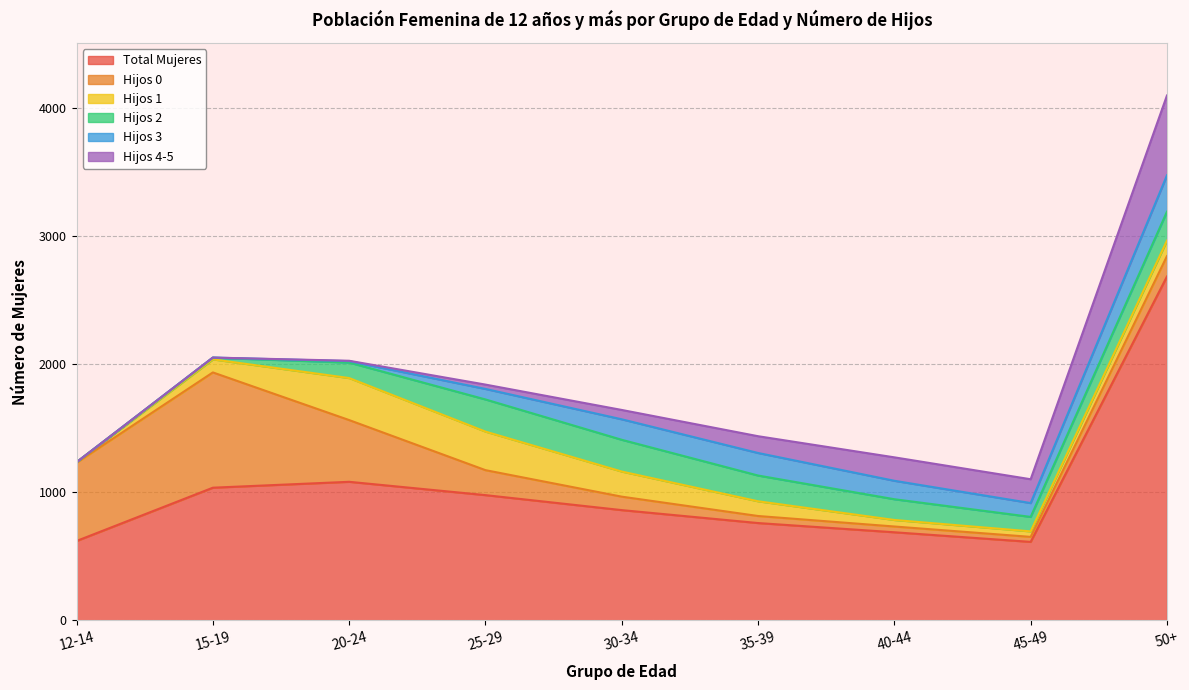

What is the value of the Hijos 3 point at the 9th from the left?

284